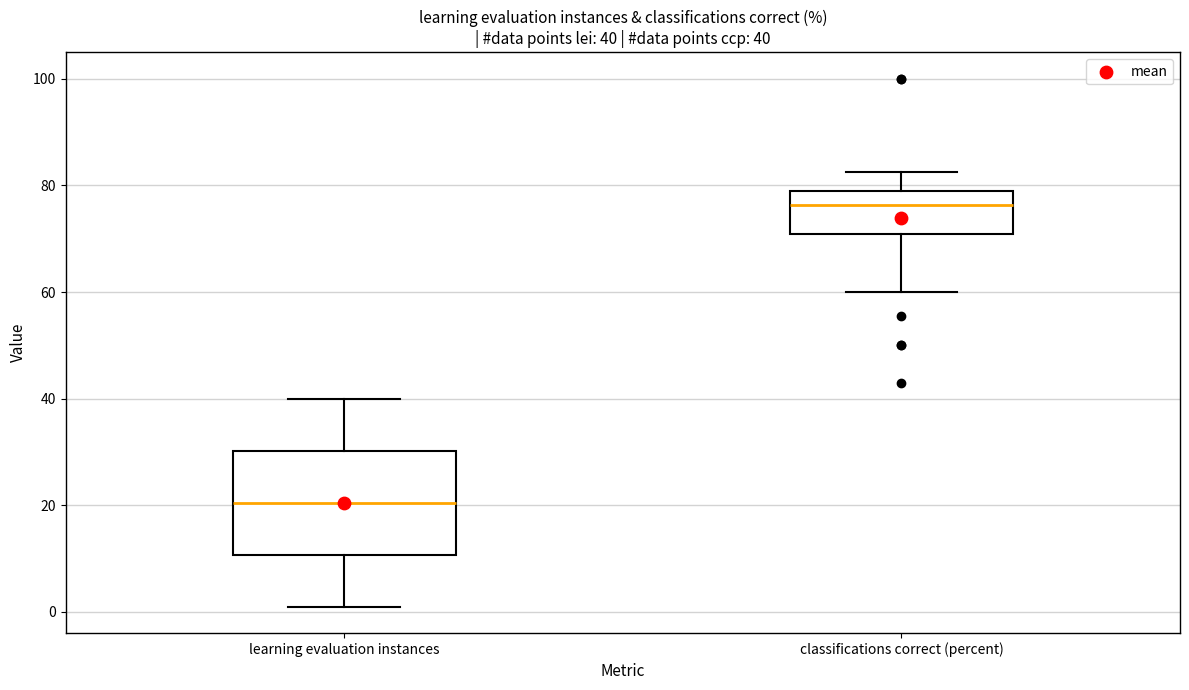

Which box has the lowest median line?

learning evaluation instances